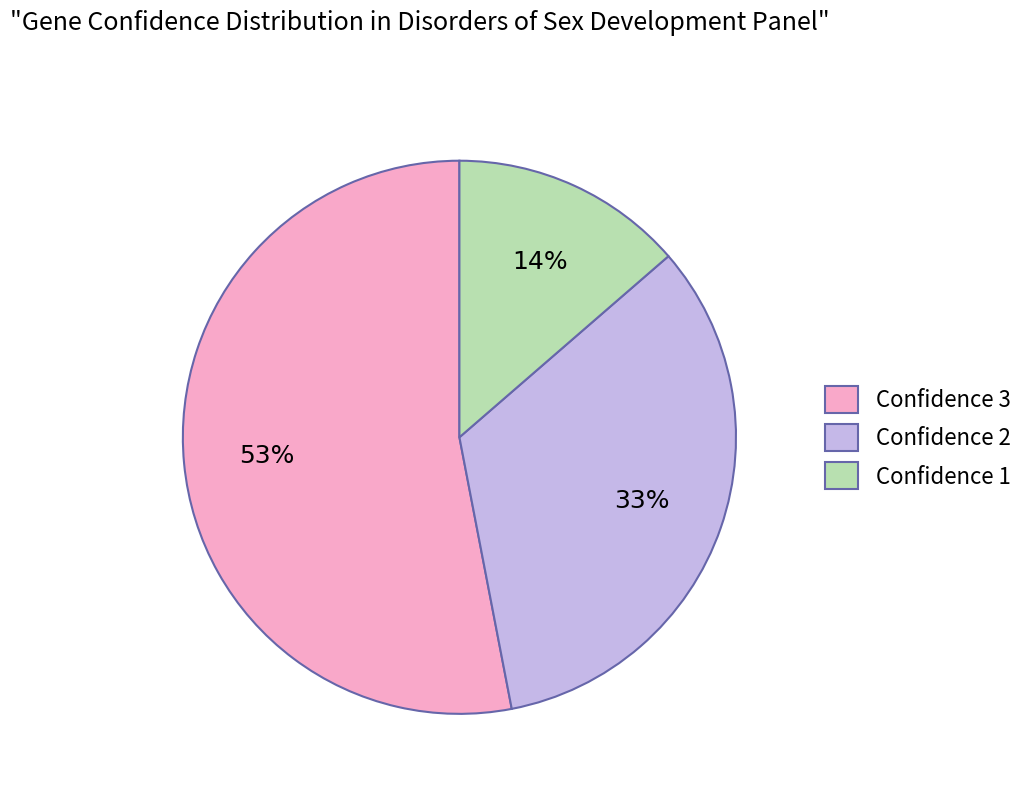

Which slice is the largest?

Confidence 3